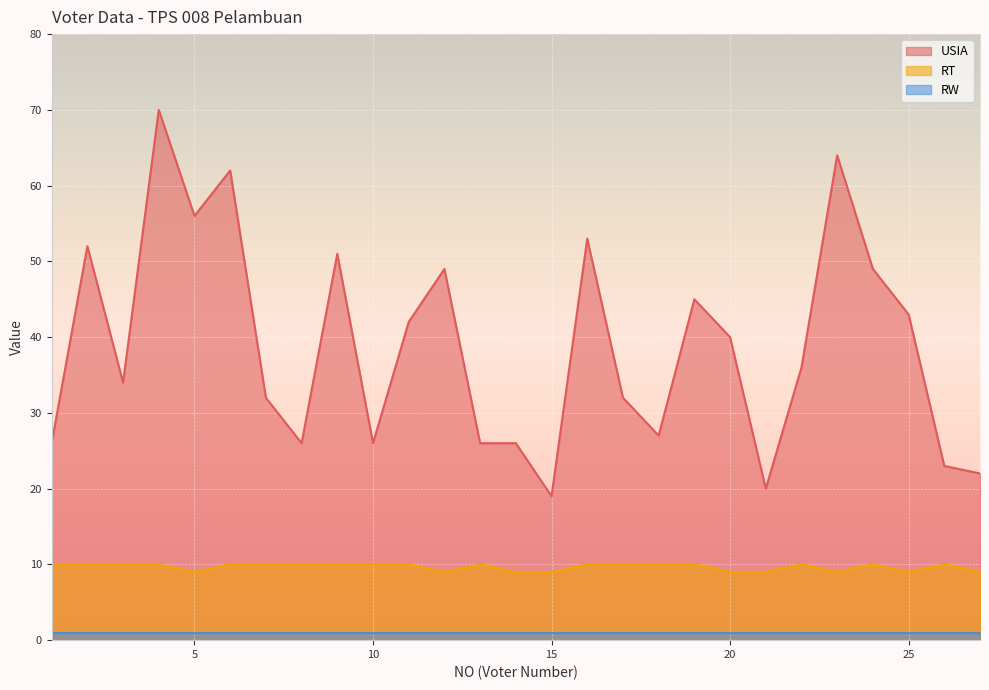

Is it true that USIA equals 40 at 20?

True